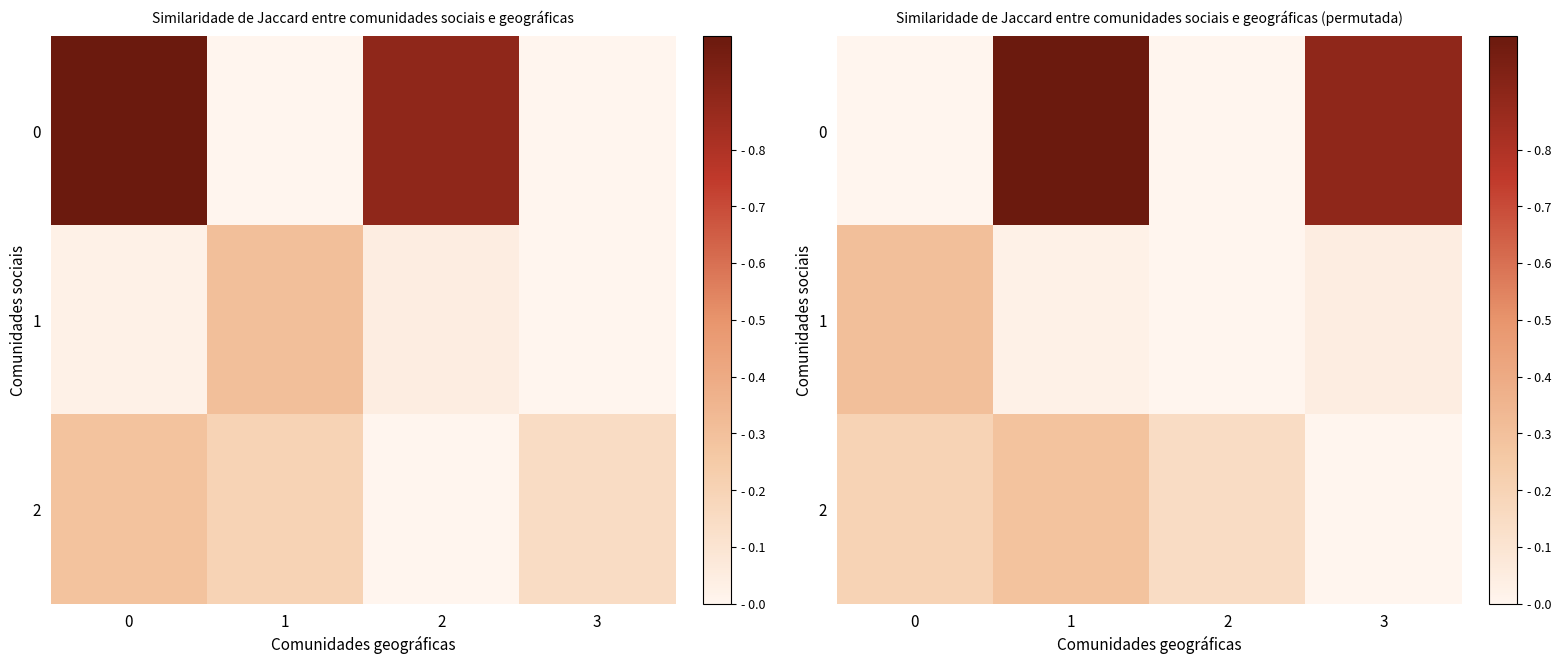

What is the total value across all series at 3?

0.9